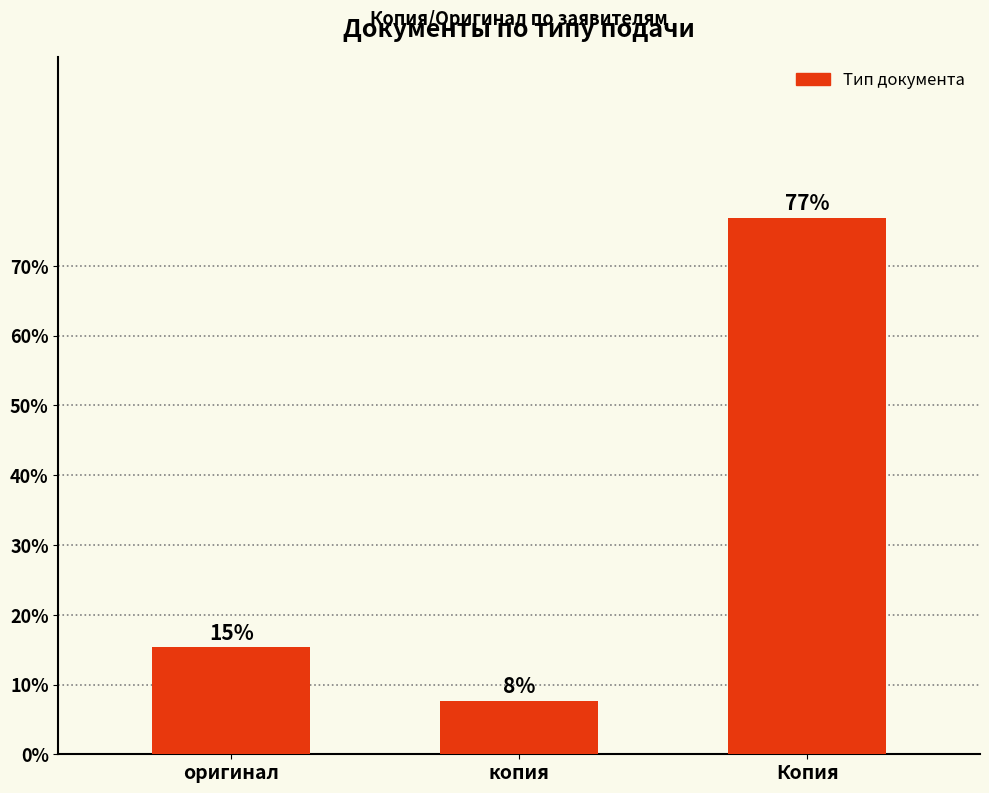

Reading left to right, extract all data points from this chart.

15.4	7.7	76.9